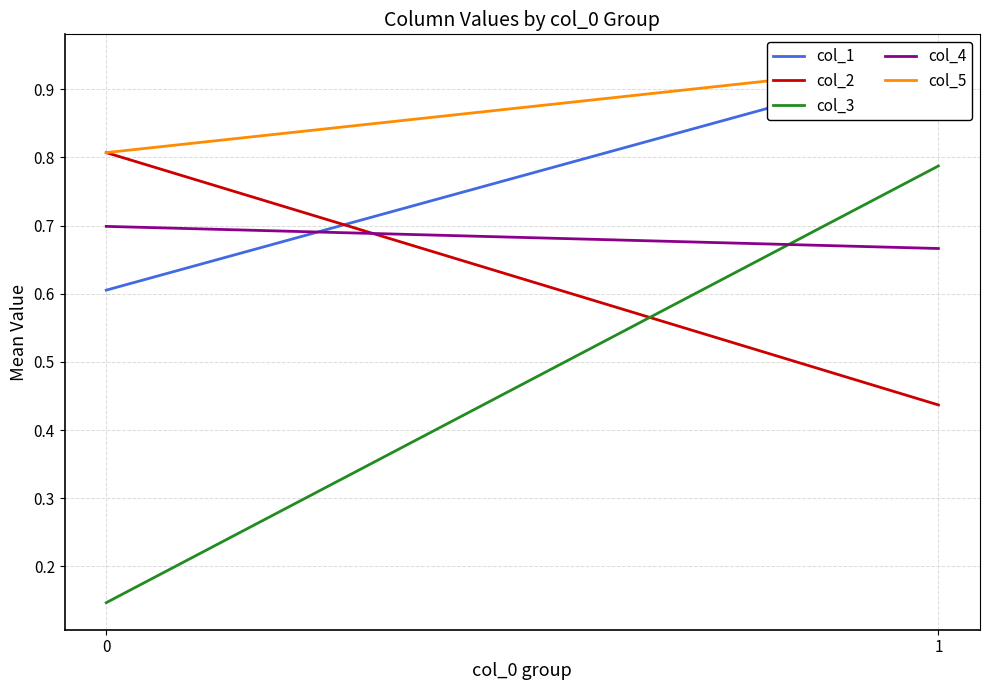

What is the minimum value for col_4?

0.7